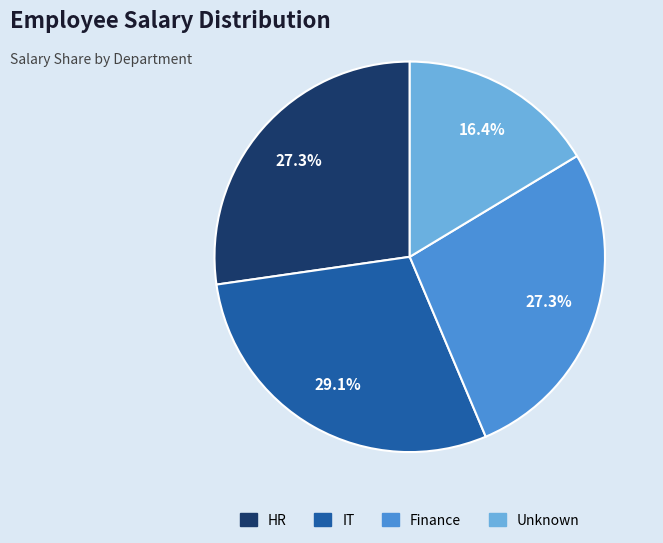

Is there a majority slice in this chart?

No